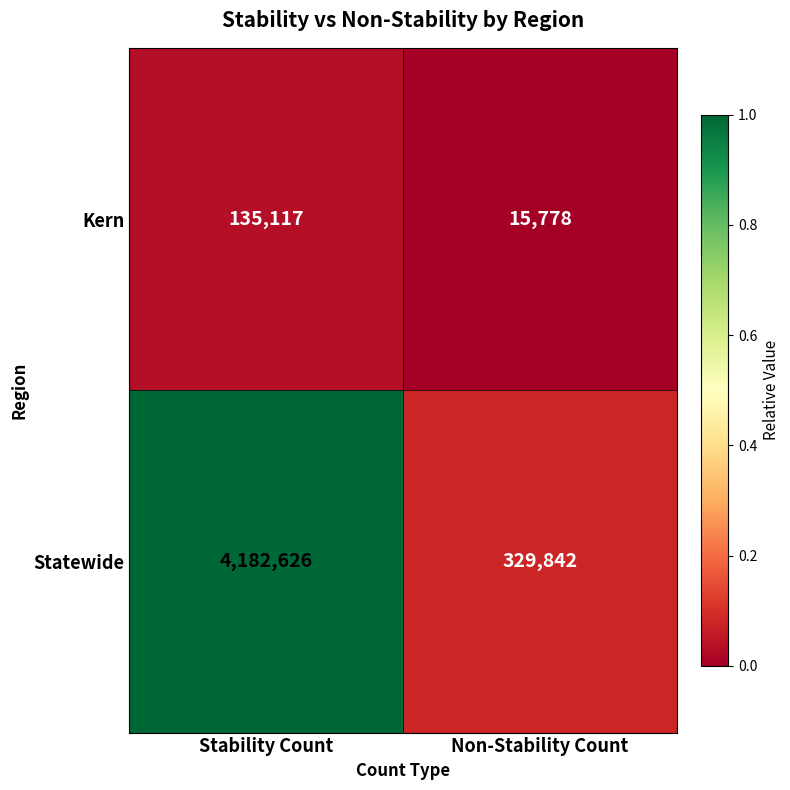

Between Stability Count and Non-Stability Count, which series saw the biggest shift?

Statewide